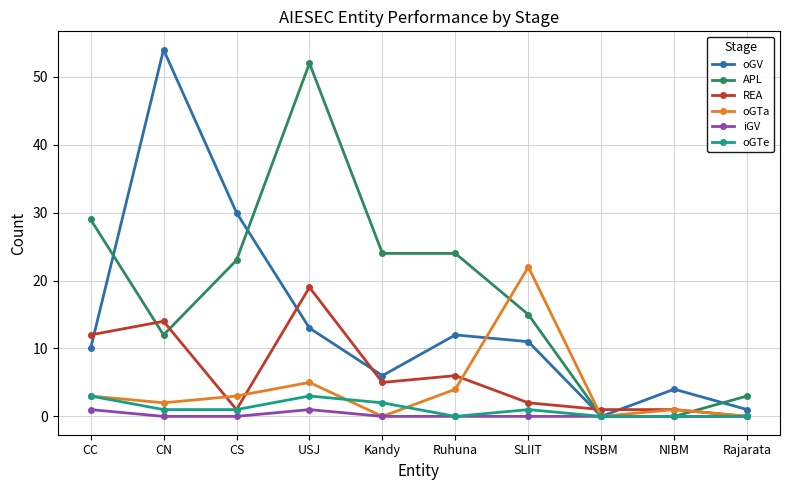

At which label does oGTa reach its peak?

SLIIT